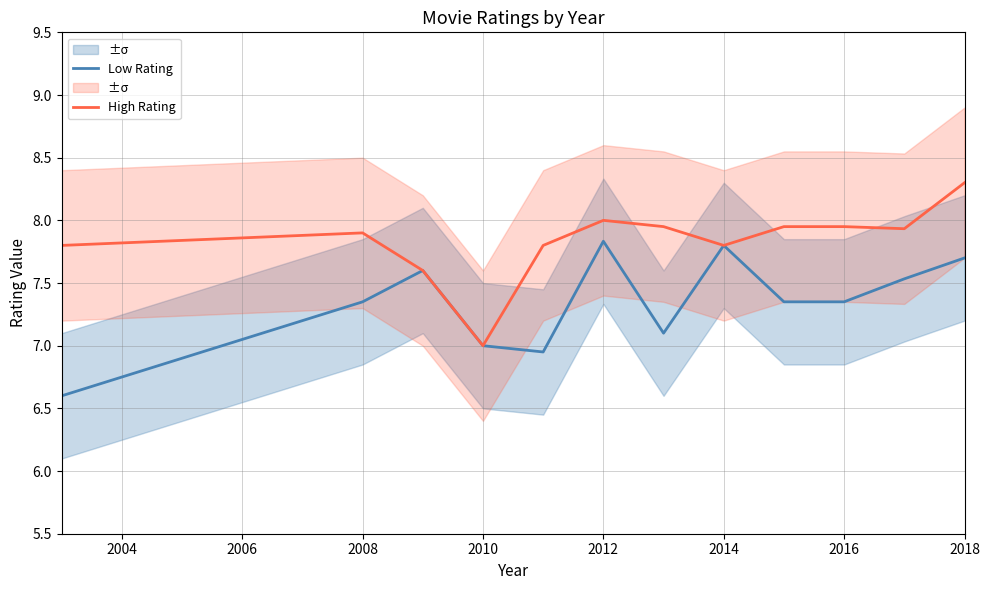

True or false: Low Rating and High Rating intersect in this chart.

False